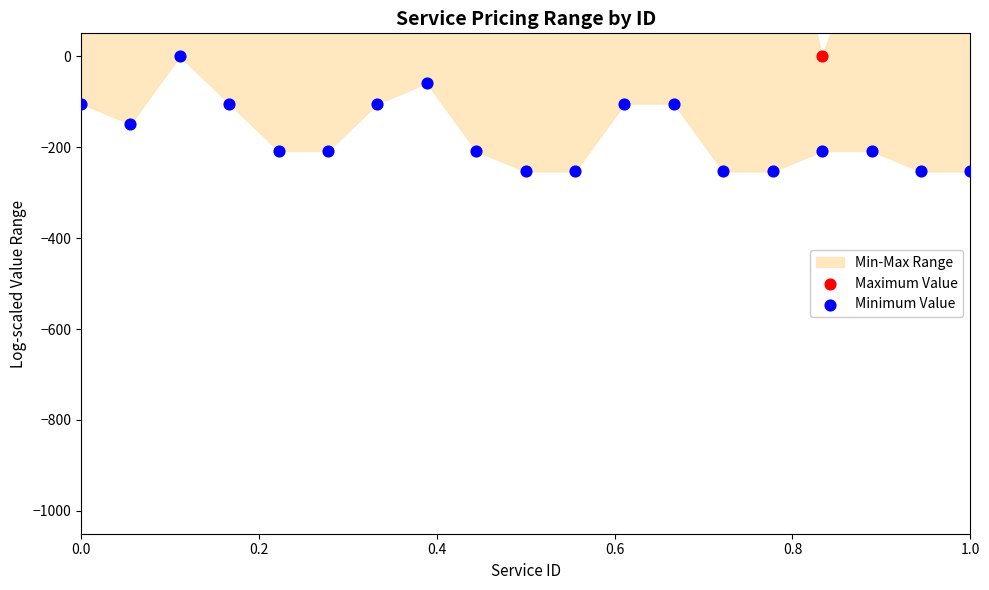

At how many categories does at least one series exceed 488?

4